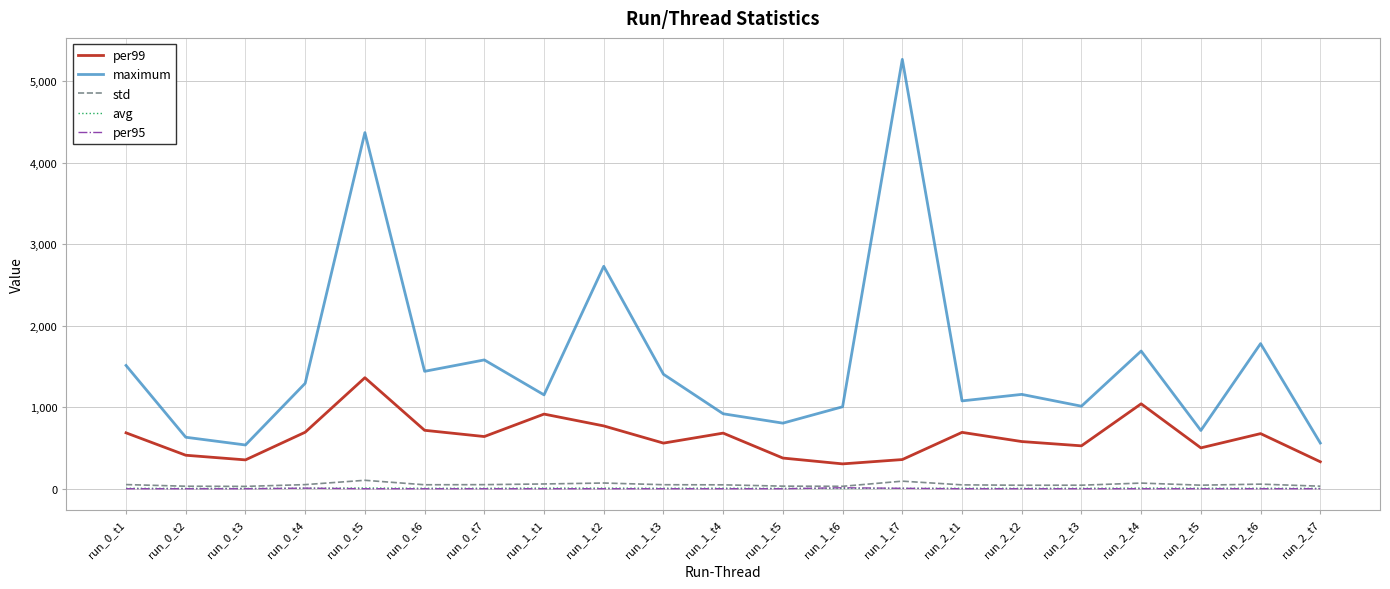

At which label does avg first exceed 5?

run_0_t1